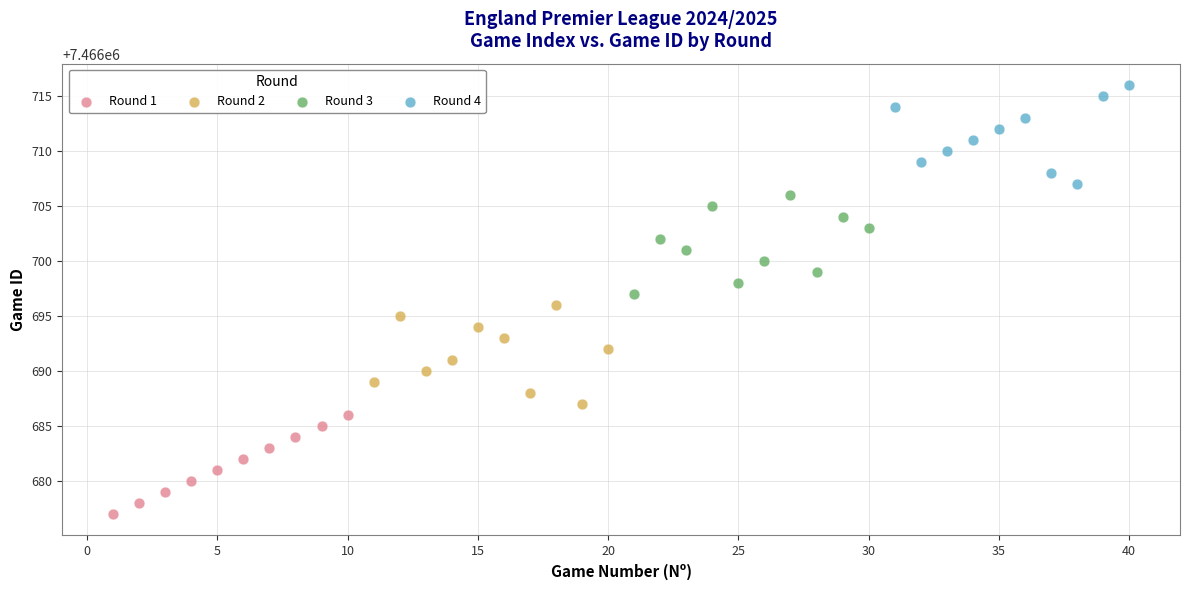

Which series reaches the maximum Y coordinate?

Round 4